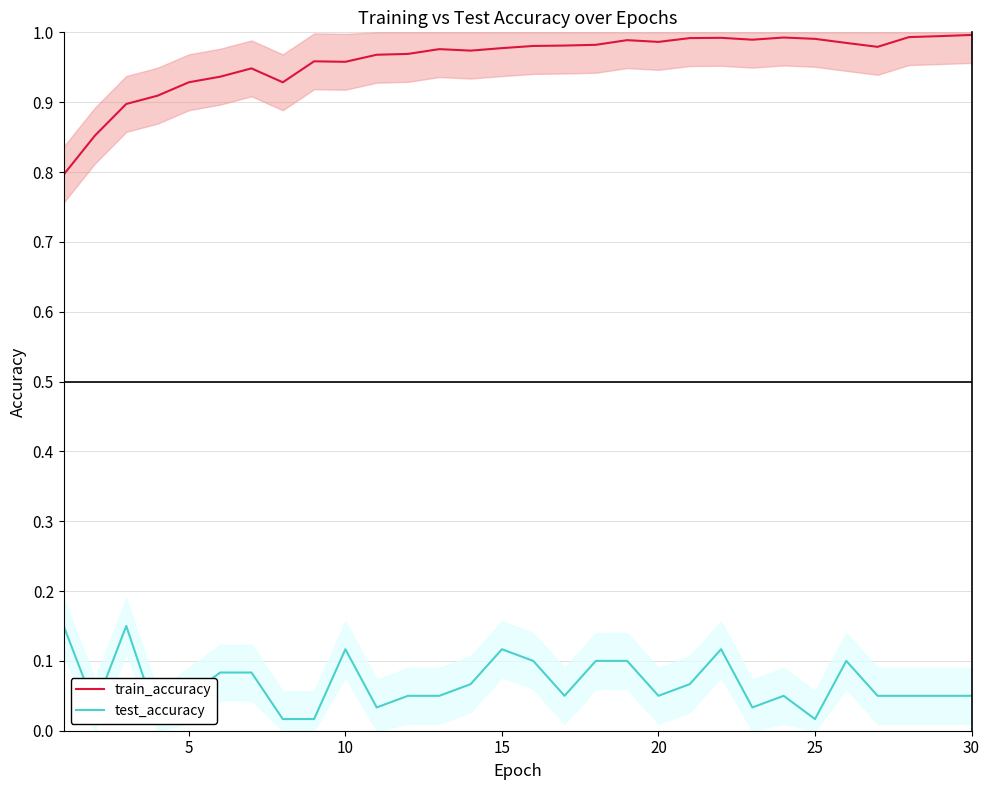

Is it true that train_accuracy equals 0.5 at 20?

False